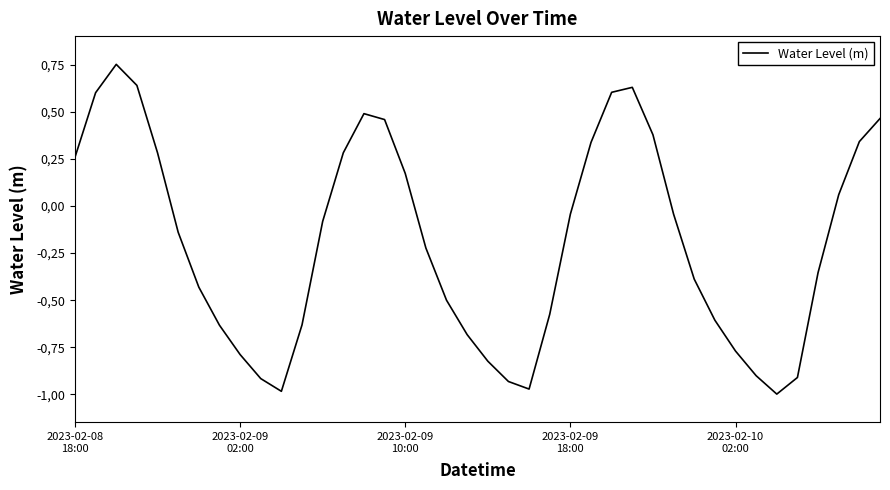

How many interior local valleys (lower than both neighbors) does the data have?

3